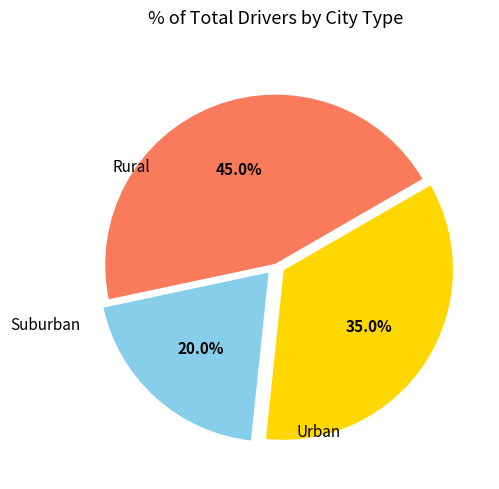

Is there a majority slice in this chart?

No